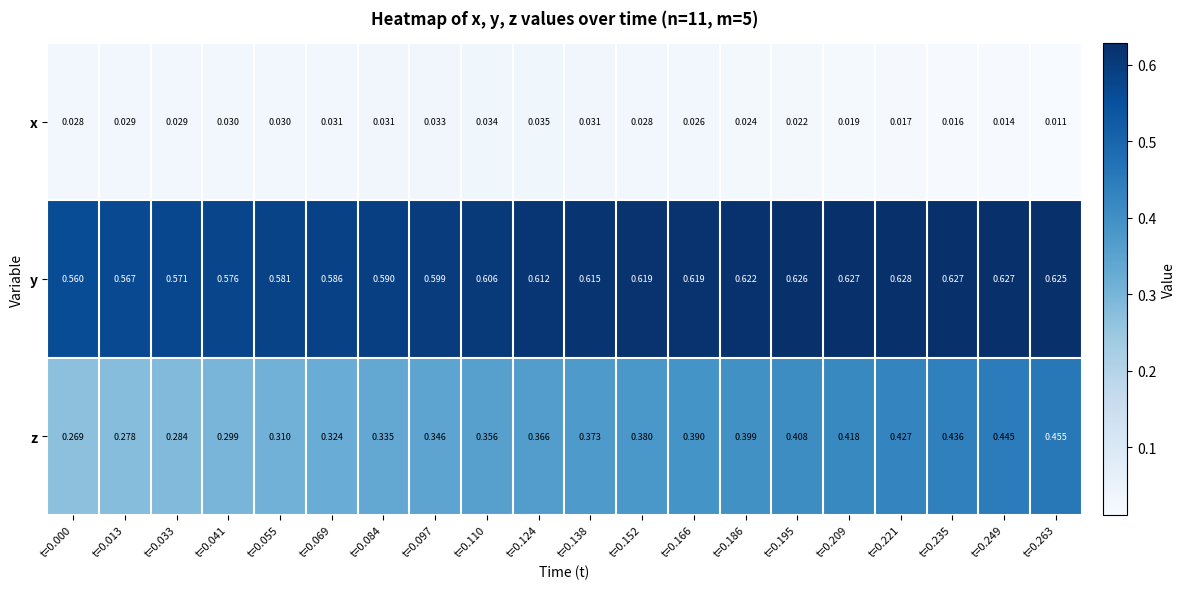

What is the total value across all series at t=0.013?

0.9